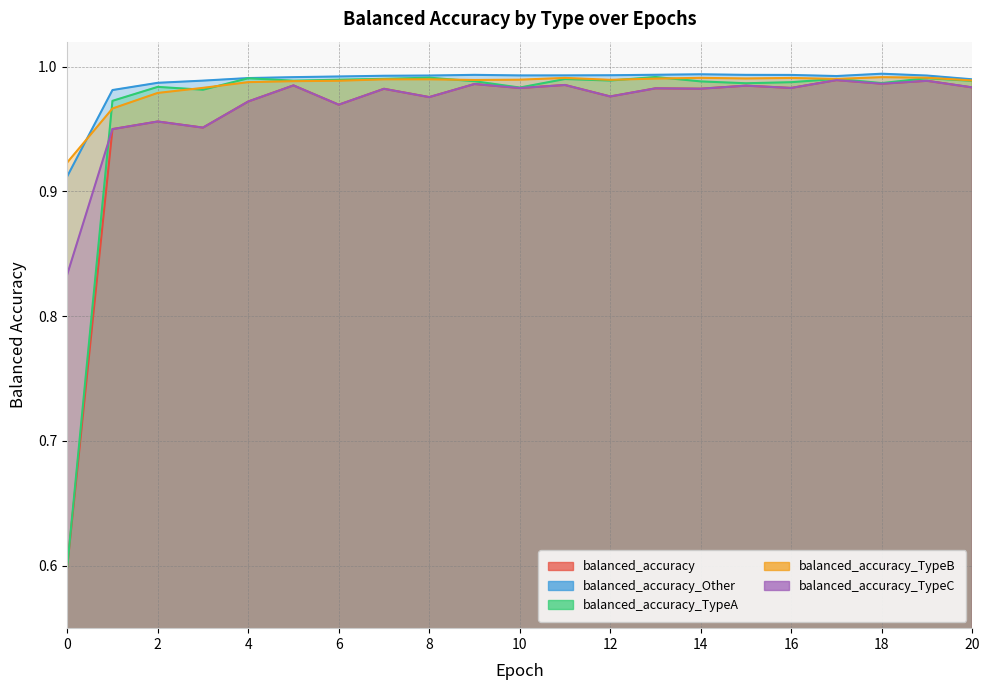

Count the number of data series in this chart.

5